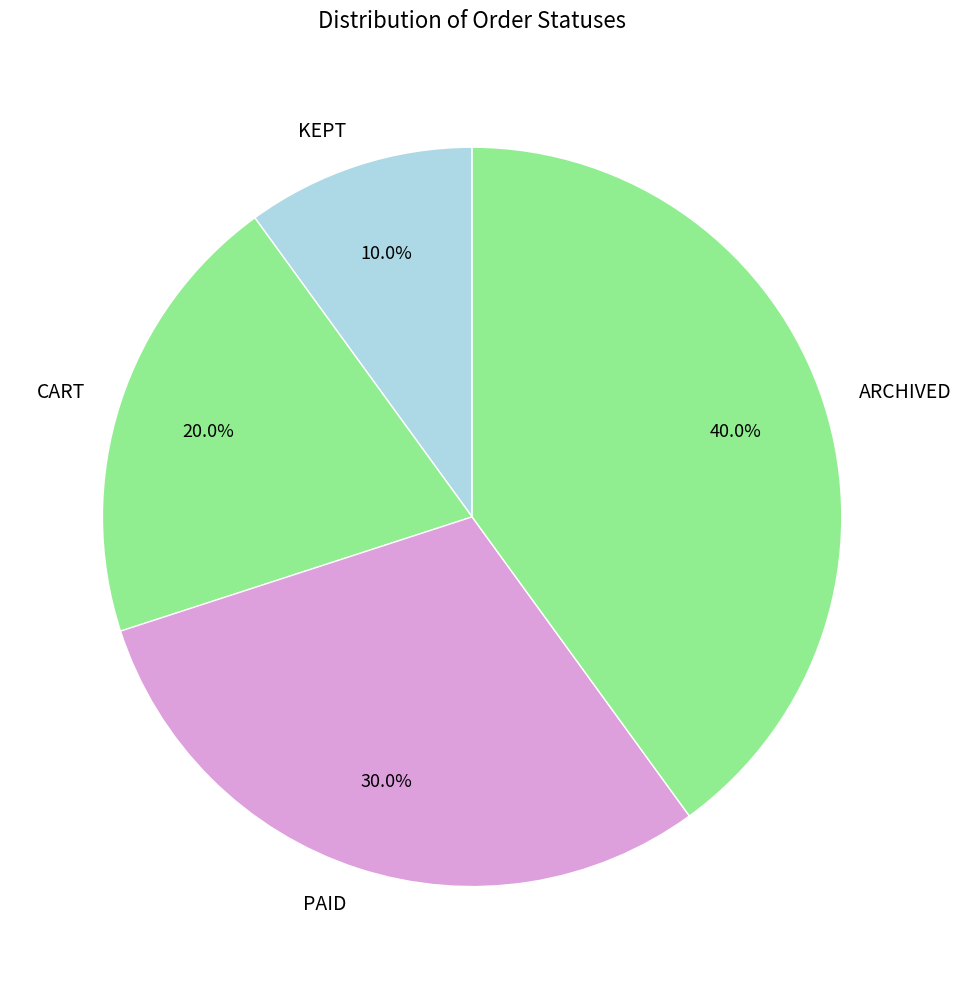

To the nearest percent, what is the difference between the PAID and ARCHIVED slice percentages?

10%